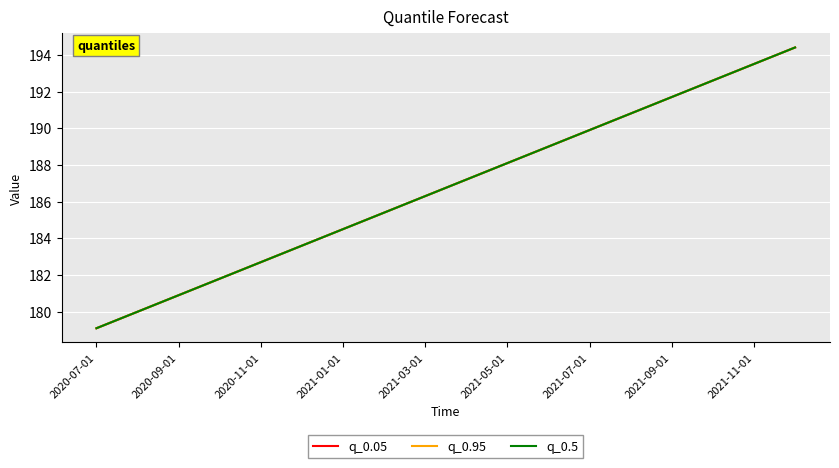

Does the chart display data point markers on the line(s)?

No